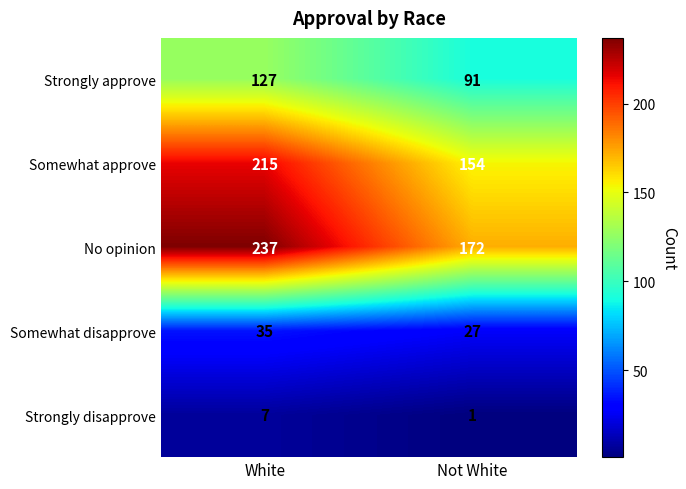

Is it true that Somewhat disapprove equals 35 at White?

True